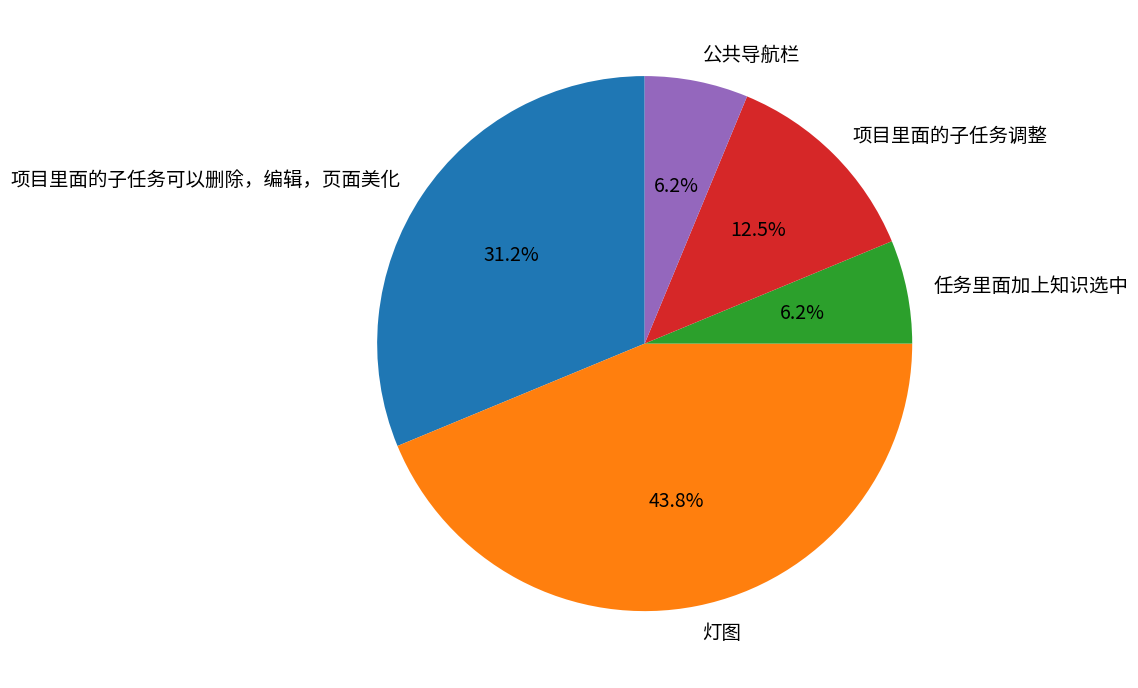

Does 任务里面加上知识选中 represent more than half of the total?

No